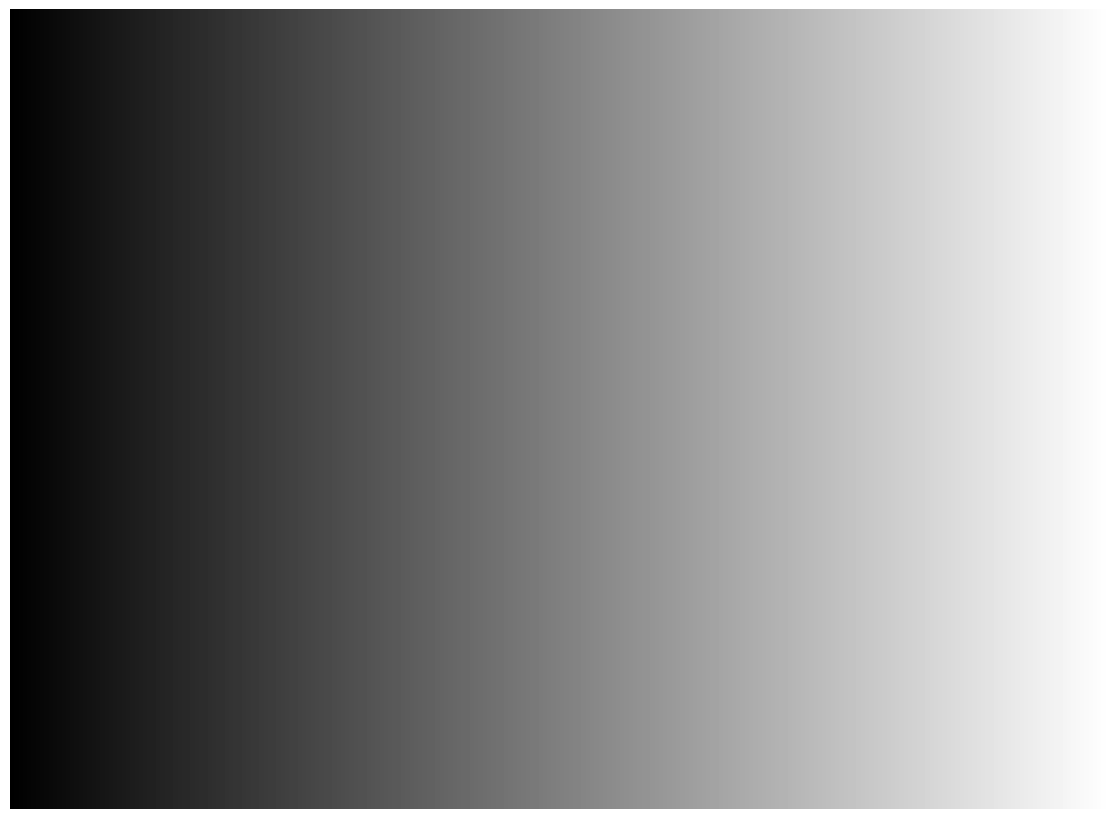

Is it true that Jojoba Oil, Cetyl Alcohol is 59% of the pie?

True